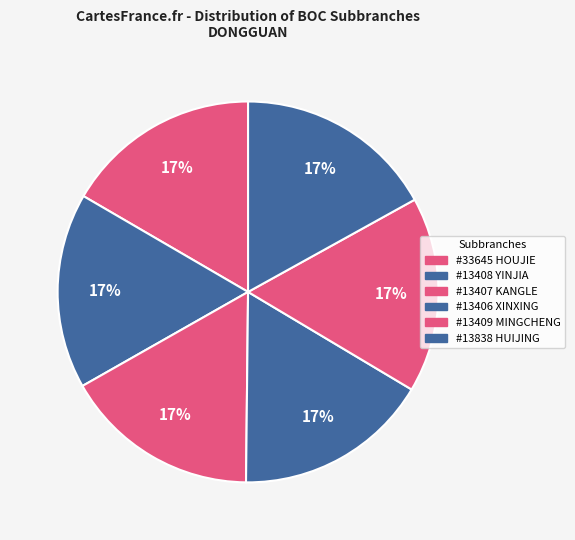

Which slice is the smallest?

BOC - #33645 - GDDG HOUJIE SUBBRANCH